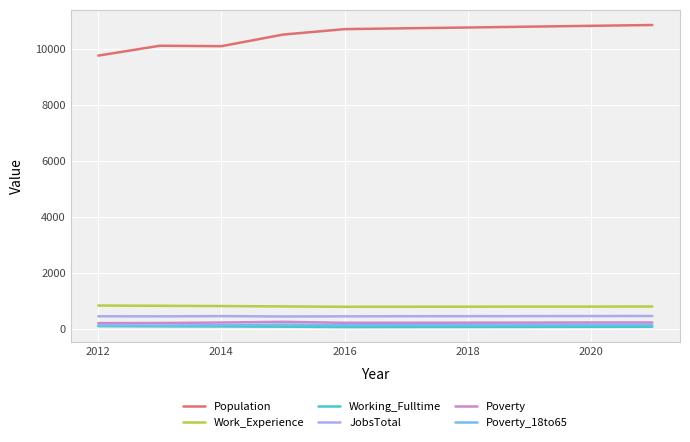

Which series has the largest range (max minus min)?

Population